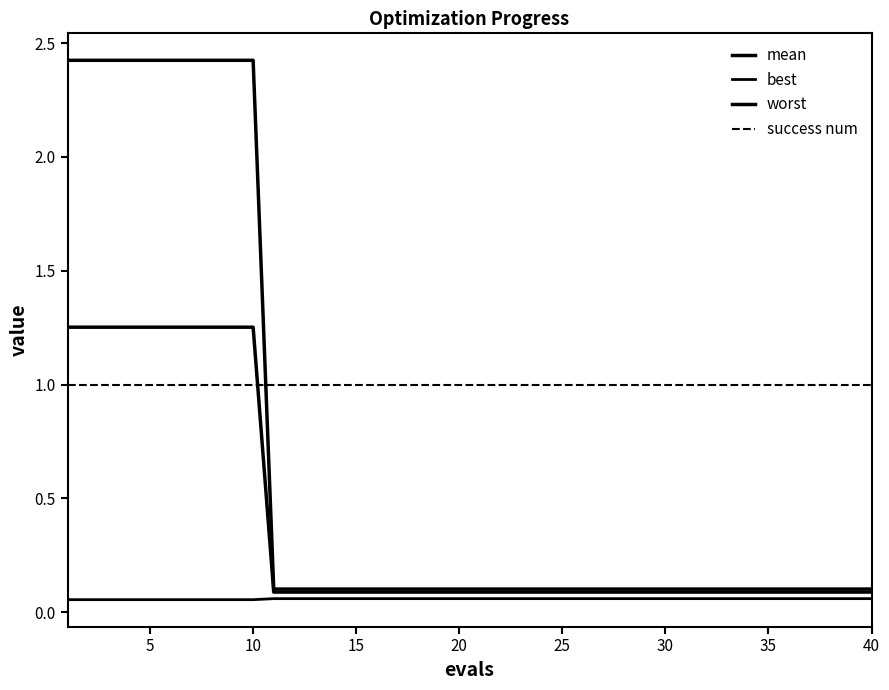

Reading right to left, what are all the values shown in this chart?

mean: 0.1	0.1	0.1	0.1	0.1	0.1	0.1	0.1	0.1	0.1	0.1	0.1	0.1	0.1	0.1	0.1	0.1	0.1	0.1	0.1	0.1	0.1	0.1	0.1	0.1	0.1	0.1	0.1	0.1	0.1	1.3	1.3	1.3	1.3	1.3	1.3	1.3	1.3	1.3	1.3
best: 0.1	0.1	0.1	0.1	0.1	0.1	0.1	0.1	0.1	0.1	0.1	0.1	0.1	0.1	0.1	0.1	0.1	0.1	0.1	0.1	0.1	0.1	0.1	0.1	0.1	0.1	0.1	0.1	0.1	0.1	0.1	0.1	0.1	0.1	0.1	0.1	0.1	0.1	0.1	0.1
worst: 0.1	0.1	0.1	0.1	0.1	0.1	0.1	0.1	0.1	0.1	0.1	0.1	0.1	0.1	0.1	0.1	0.1	0.1	0.1	0.1	0.1	0.1	0.1	0.1	0.1	0.1	0.1	0.1	0.1	0.1	2.4	2.4	2.4	2.4	2.4	2.4	2.4	2.4	2.4	2.4
success num: 1.0	1.0	1.0	1.0	1.0	1.0	1.0	1.0	1.0	1.0	1.0	1.0	1.0	1.0	1.0	1.0	1.0	1.0	1.0	1.0	1.0	1.0	1.0	1.0	1.0	1.0	1.0	1.0	1.0	1.0	1.0	1.0	1.0	1.0	1.0	1.0	1.0	1.0	1.0	1.0